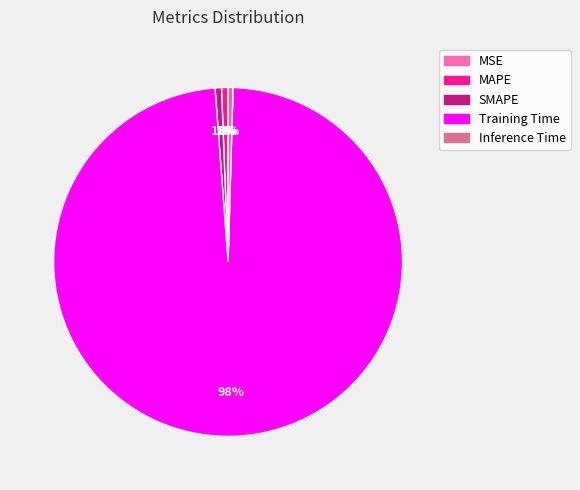

What percentage is the SMAPE slice, to the nearest percent?

1%